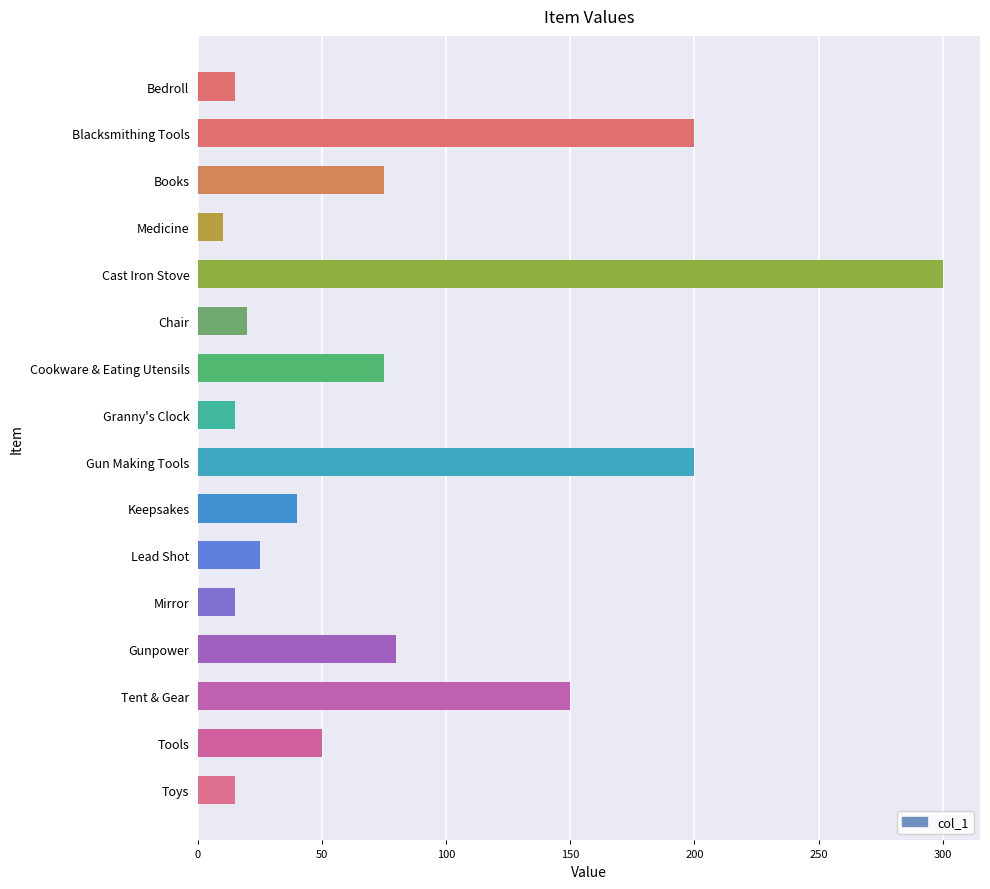

What is the ratio of the value at Blacksmithing Tools to the value at Lead Shot?

8.0